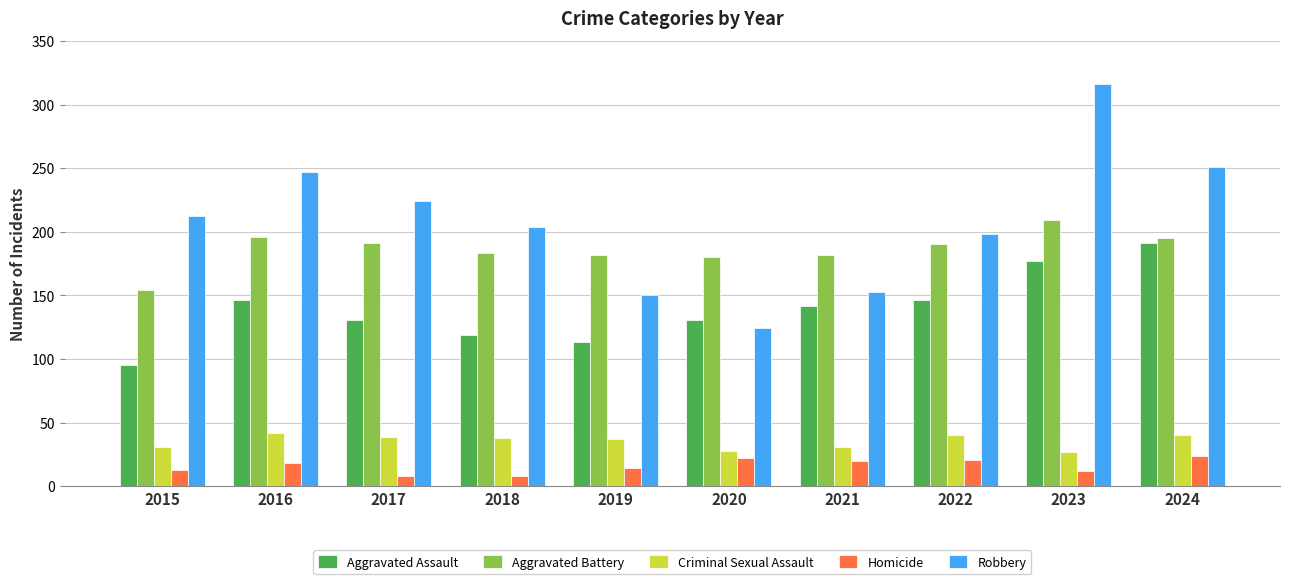

How many groups of bars are there?

10